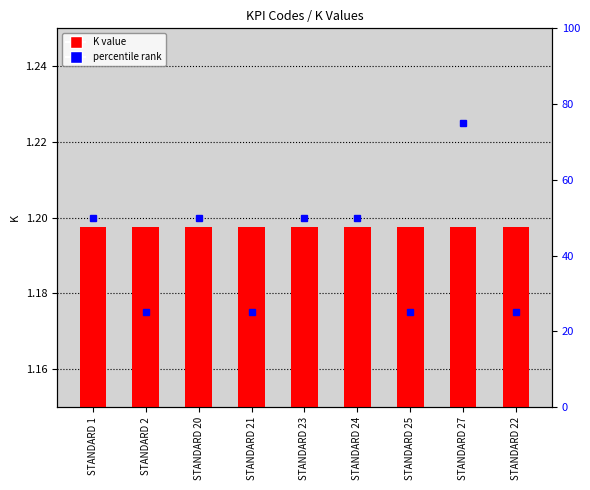

At which category is the sum across all series the highest?

STANDARD 27